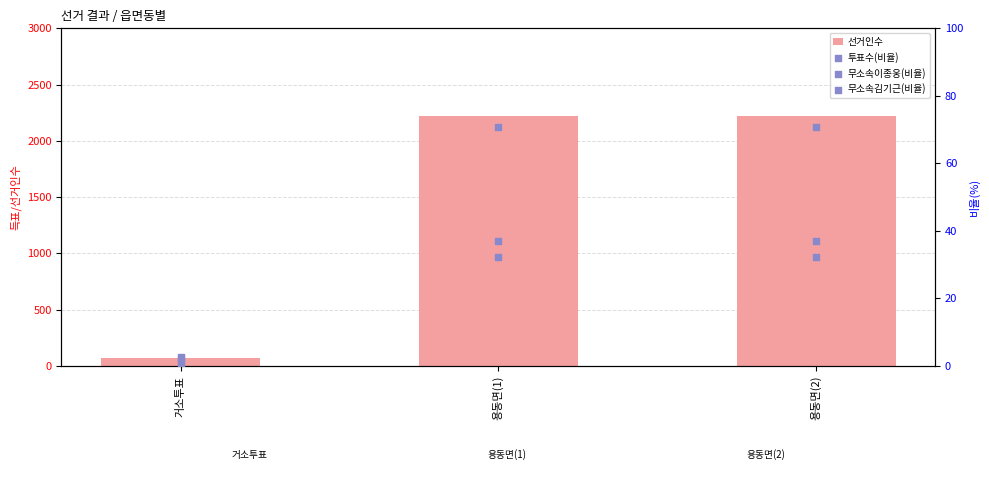

At which category is the sum across all series the highest?

용동면(1)